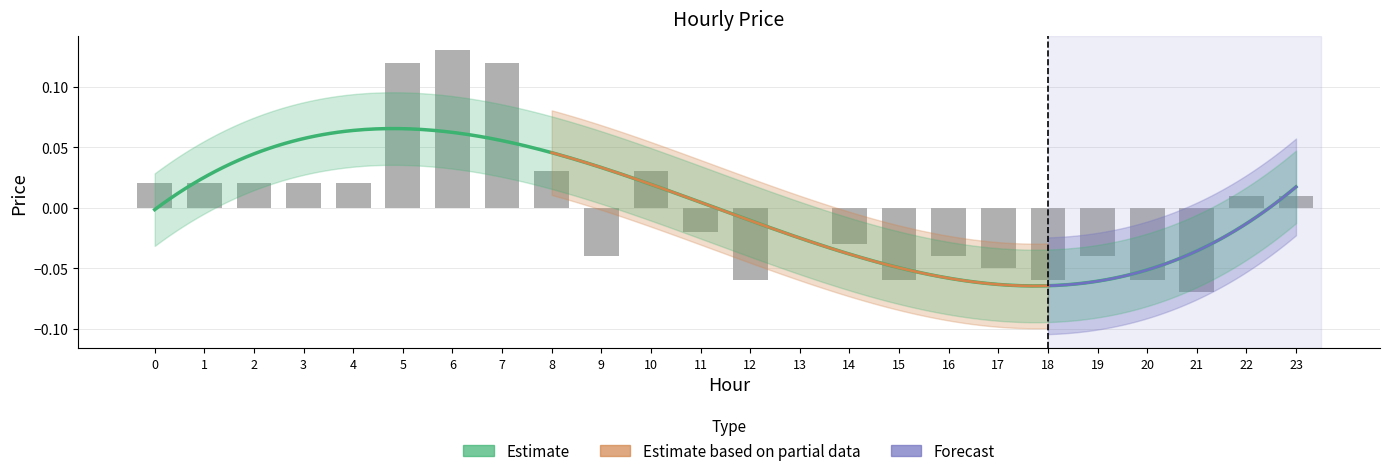

How many bars are there in total?

24